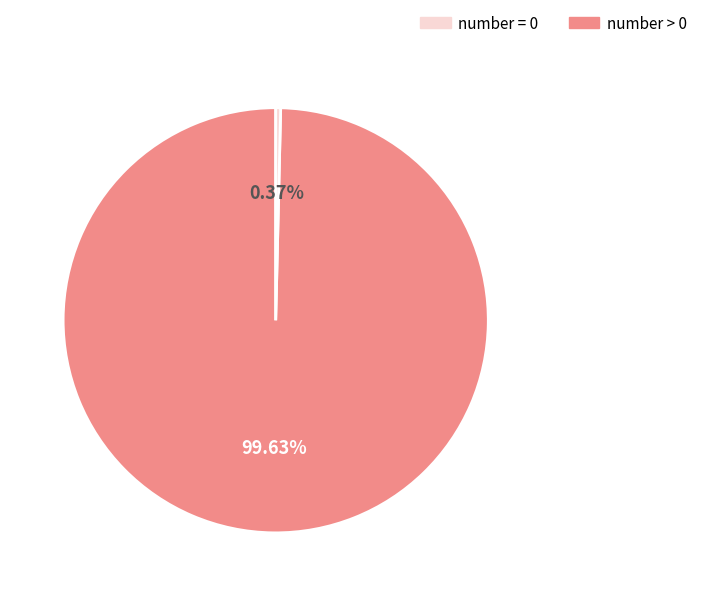

Does any single category account for the majority?

Yes